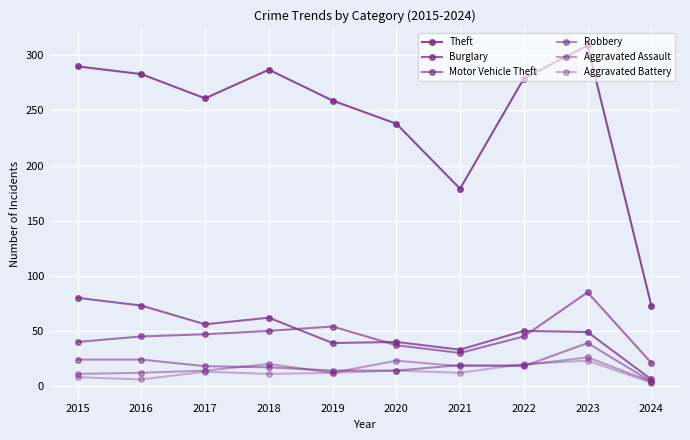

How many lines are shown in the chart?

6